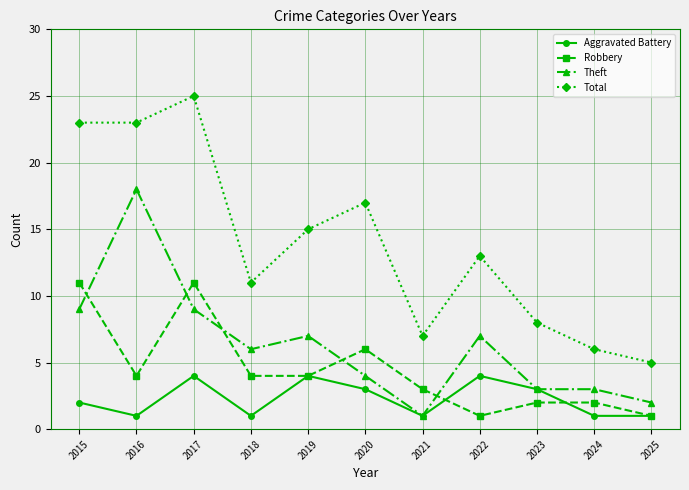

True or false: Total has a value of 5 at 2025.

True